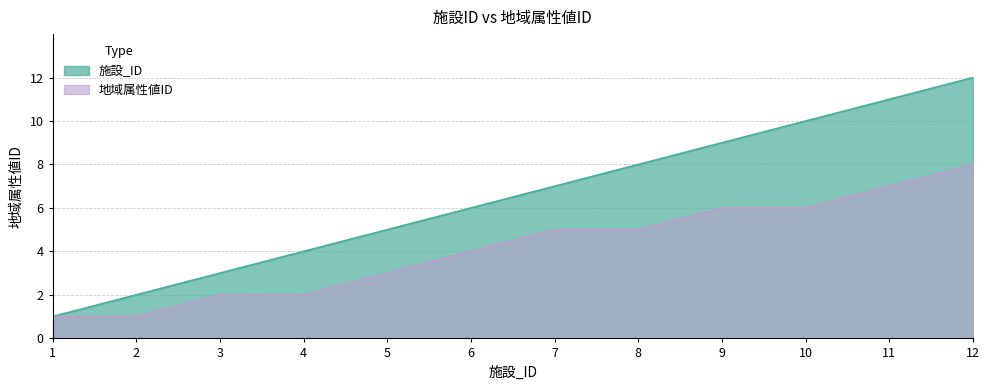

Rank the categories by 地域属性値ID value from lowest to highest.

1, 2, 3, 4, 5, 6, 7, 8, 9, 10, 11, 12